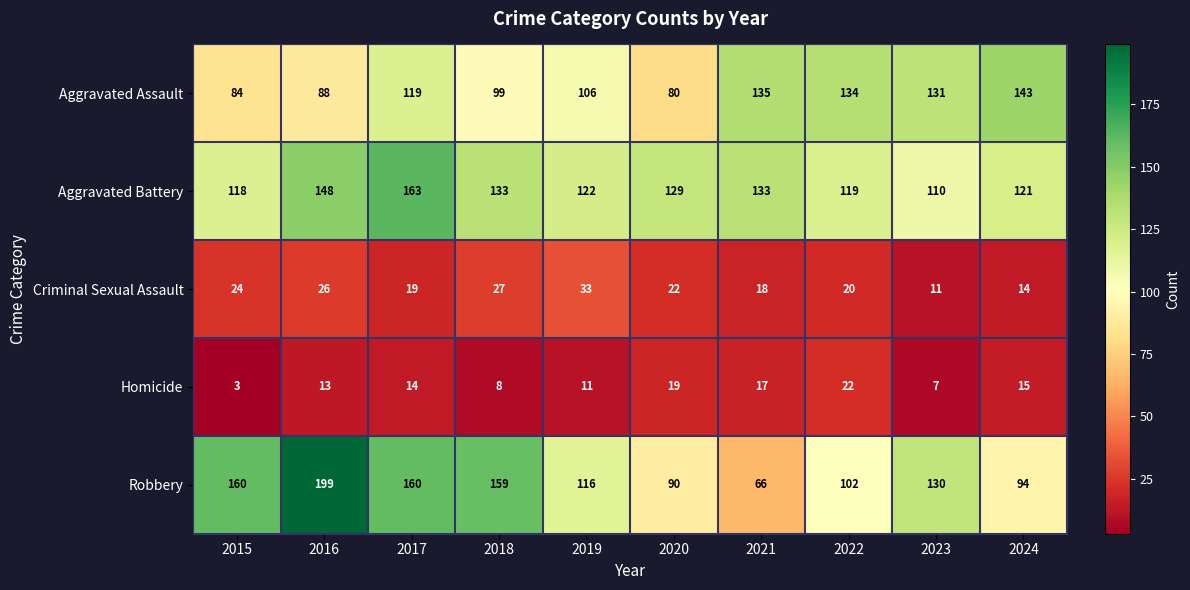

The Homicide series shows 3 at 2015. True or false?

True